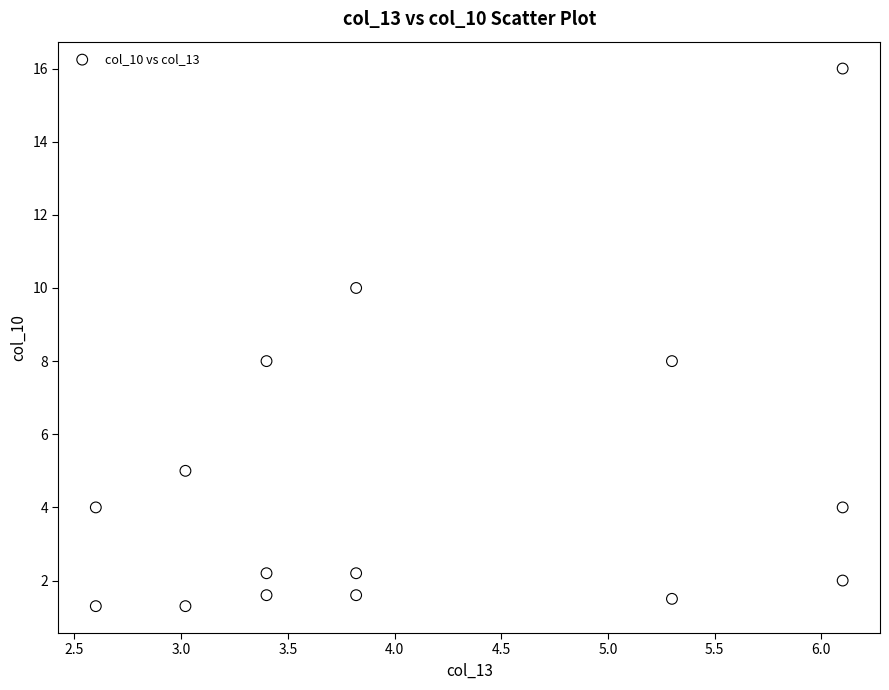

What is the range of X values (max minus min)?

3.5